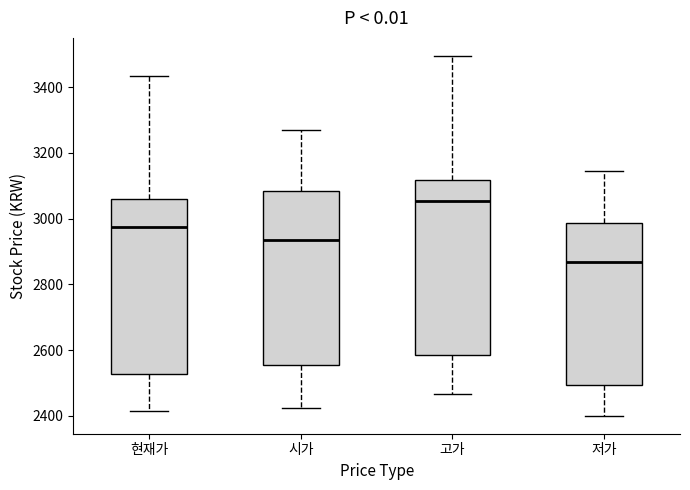

Where is the lower edge of the box for 시가 on the y-axis? The values are not printed on the chart, so give them approximately, as read against the axis.

2560